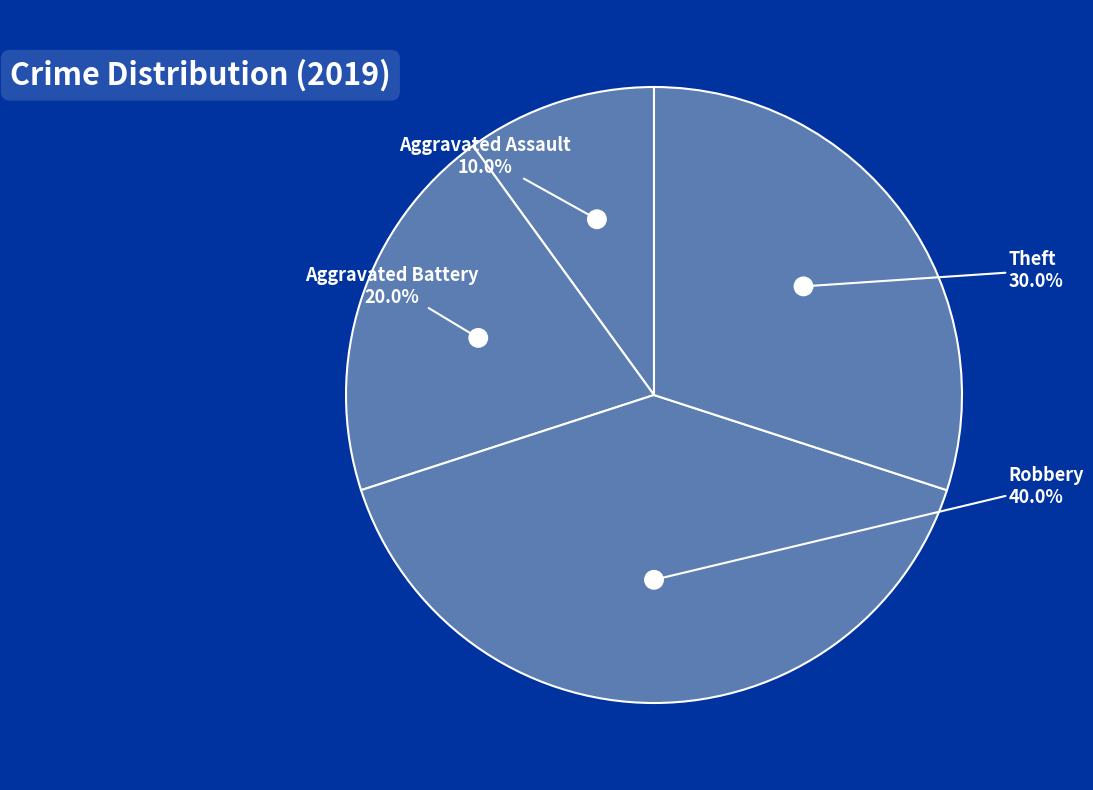

The Robbery slice represents 47% of the pie. True or false?

False